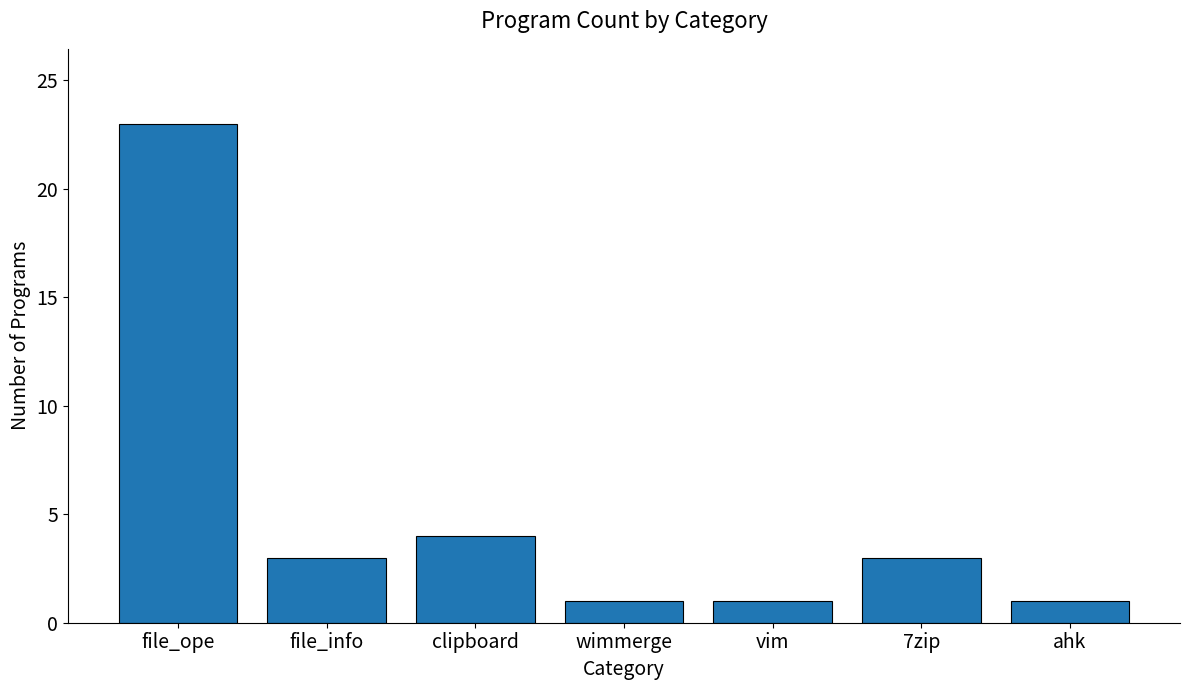

The chart shows a value of 1 at ahk. True or false?

True